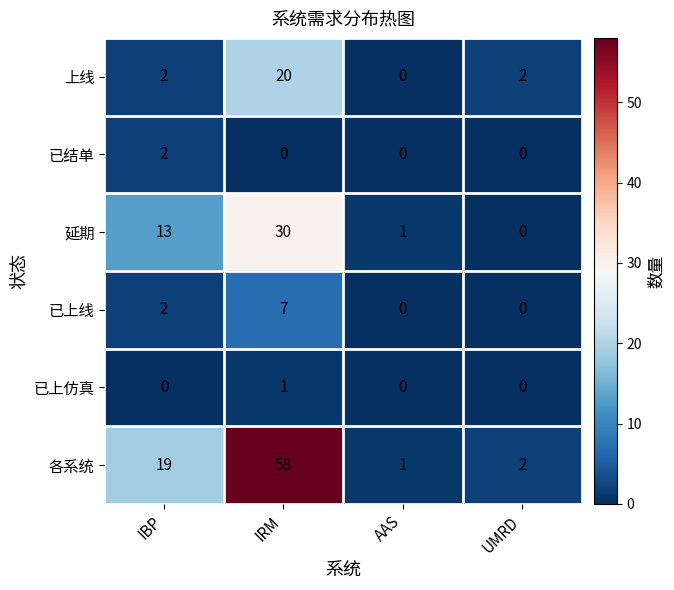

Which category has the highest value across all series?

IRM